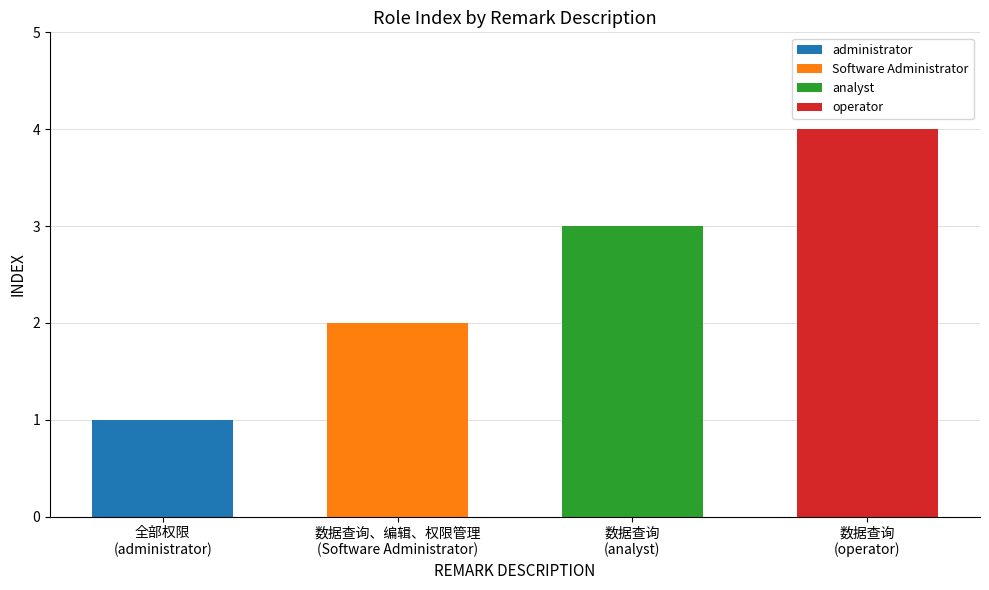

Between 全部权限 and 数据查询, which is larger?

数据查询